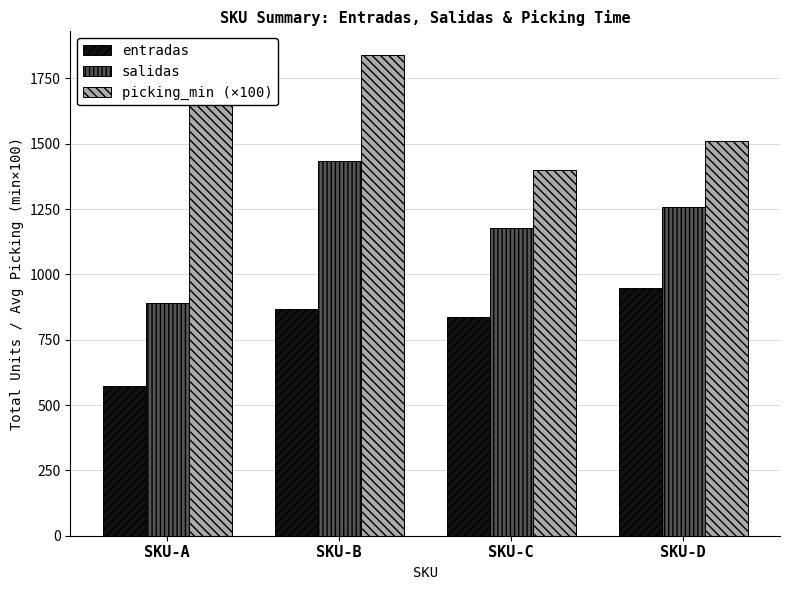

Which series changed the most between SKU-B and SKU-D?

picking_min (×100)